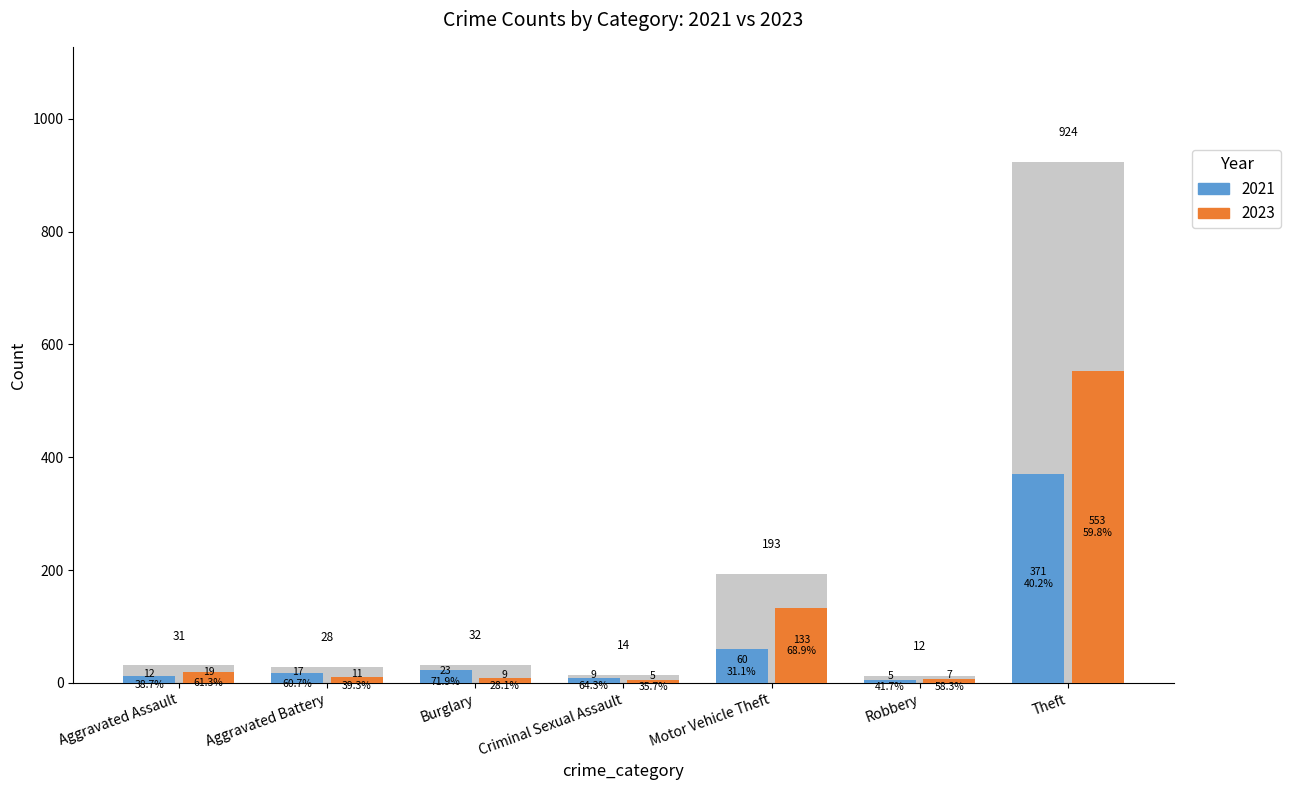

Reading right to left, what are all the values shown in this chart?

2015: 371	5	60	9	23	17	12
2017: 924	12	193	14	32	28	31
2019: 553	7	133	5	9	11	19